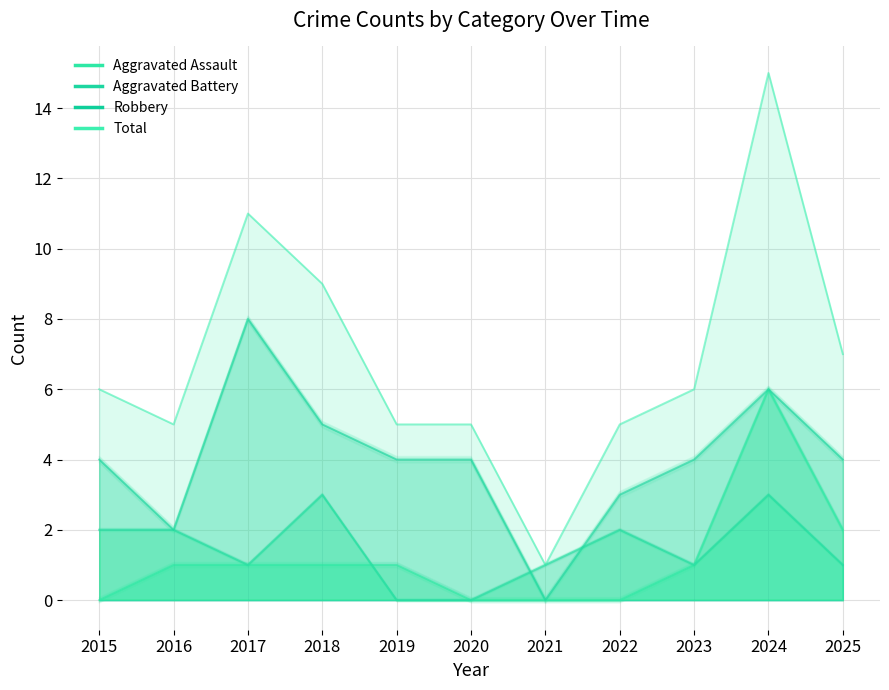

Rank the categories by Aggravated Battery value from lowest to highest.

2019, 2020, 2017, 2021, 2023, 2025, 2015, 2016, 2022, 2018, 2024